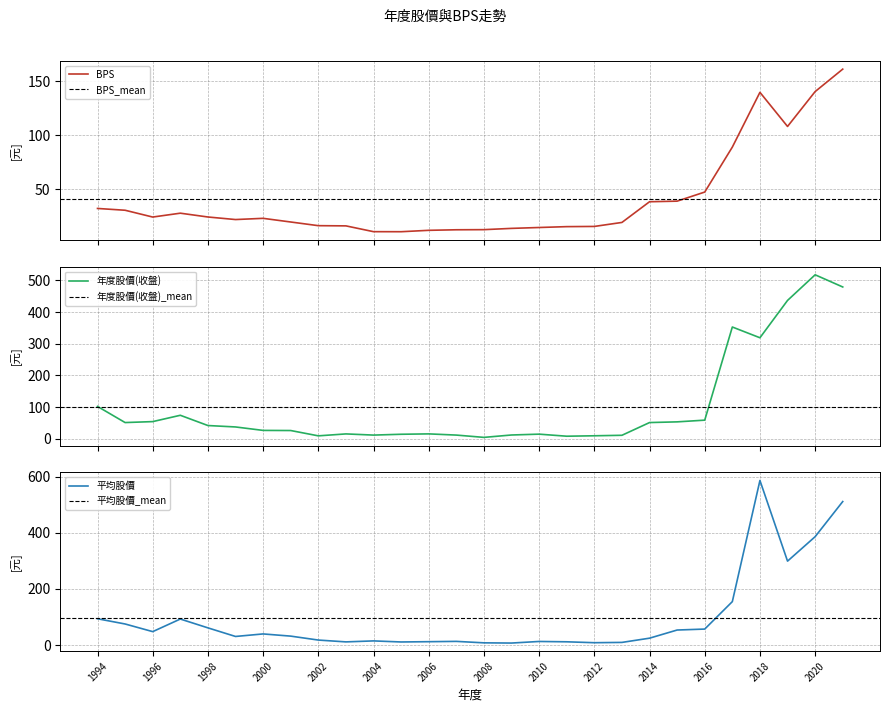

Rank the series at 2021 from lowest to highest value.

BPS, 年度股價(收盤), 平均股價